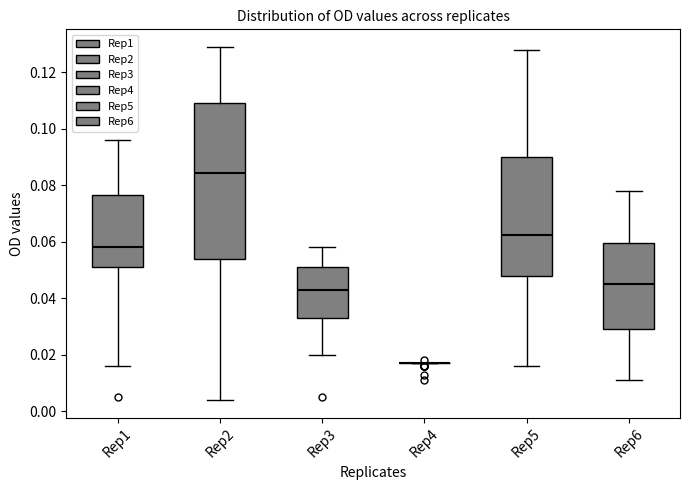

Reading left to right, read every box against the y-axis: the position of its median line, the range the box covers, and the ends of its whiskers. The values are not printed on the chart, so give them approximately, as read against the axis.

Rep1: median 0.058, box 0.052 to 0.076, whiskers 0.016 to 0.096
Rep2: median 0.084, box 0.054 to 0.110, whiskers 0.004 to 0.130
Rep3: median 0.044, box 0.034 to 0.052, whiskers 0.020 to 0.058
Rep4: box collapsed to a line at 0.018, whiskers 0.018 to 0.018
Rep5: median 0.062, box 0.048 to 0.090, whiskers 0.016 to 0.128
Rep6: median 0.046, box 0.030 to 0.060, whiskers 0.012 to 0.078